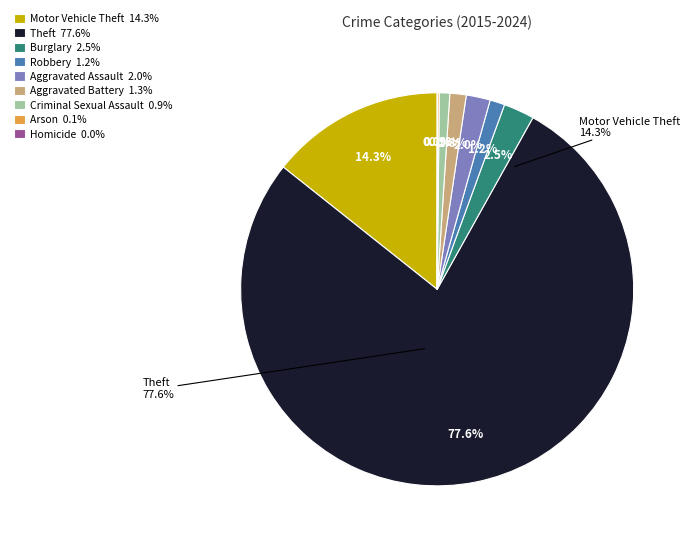

Rank the categories by value from lowest to highest.

Homicide, Arson, Criminal Sexual Assault, Robbery, Aggravated Battery, Aggravated Assault, Burglary, Motor Vehicle Theft, Theft